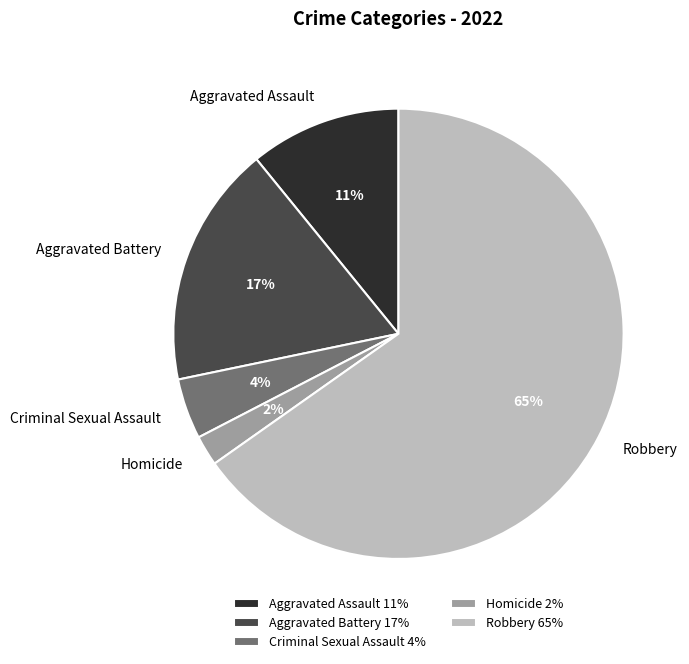

Which has a higher value, Homicide or Aggravated Assault?

Aggravated Assault